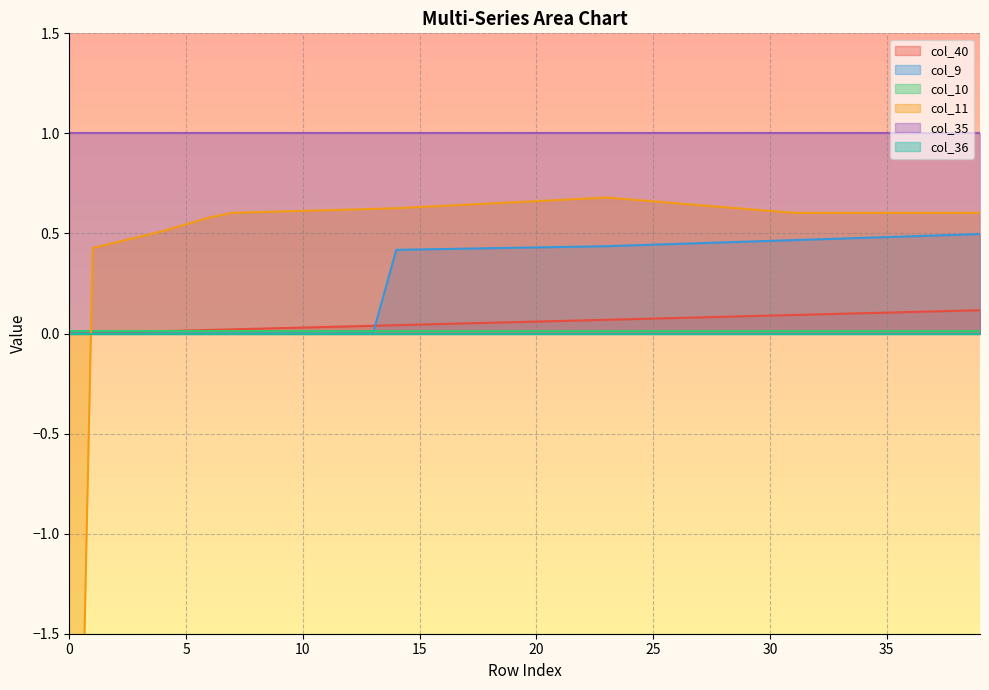

True or false: col_40 has more than 1 points higher than both neighbors.

False